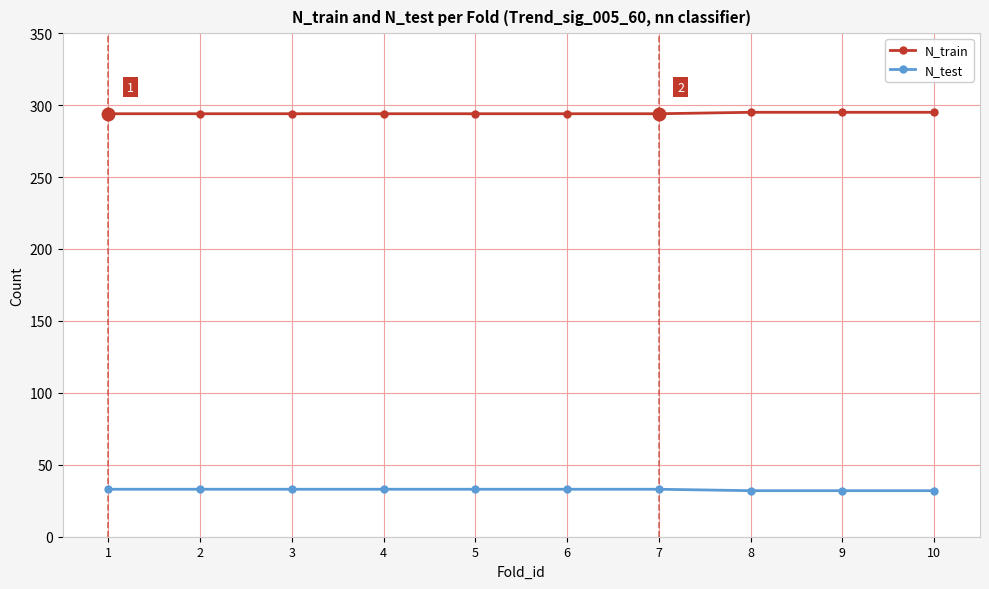

Is the value of N_test at 9 greater than the value of N_train at 1?

No